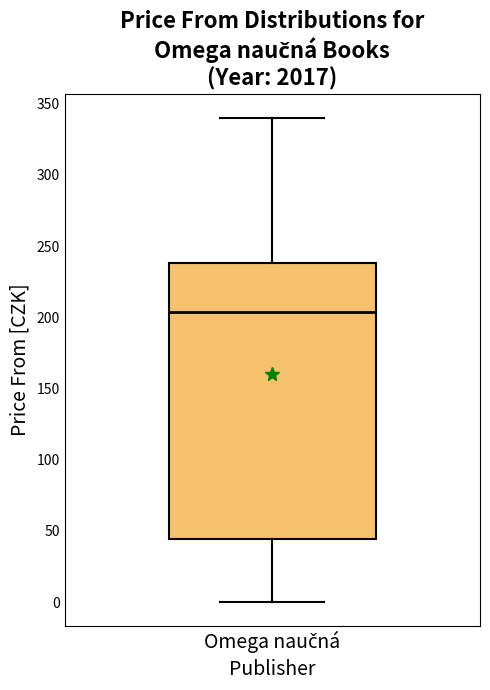

Transcribe this box plot: give where the median line is, the range the box spans, and where the two whiskers end, as read against the y-axis. The values are not printed on the chart, so give them approximately, as read against the axis.

median 205, box 45 to 240, whiskers 0 to 340